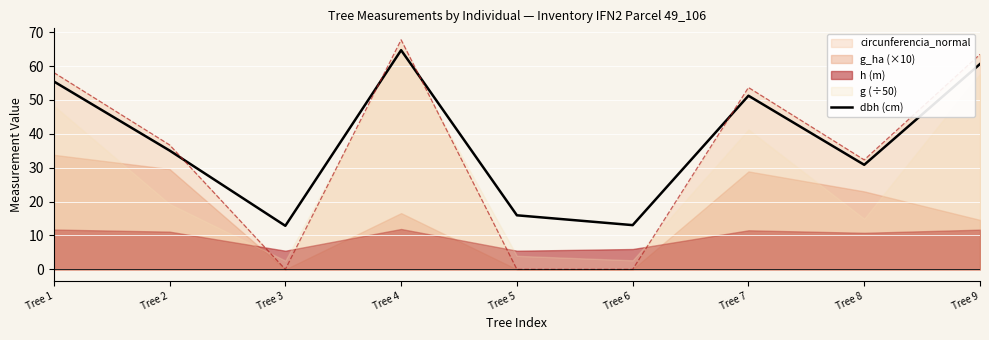

Is it true that dbh (cm) equals 51.2 at Tree 7?

True